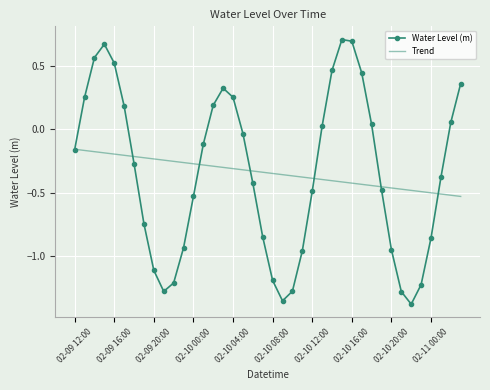

Rank the series by their maximum value, from highest to lowest.

Water Level (m), Trend